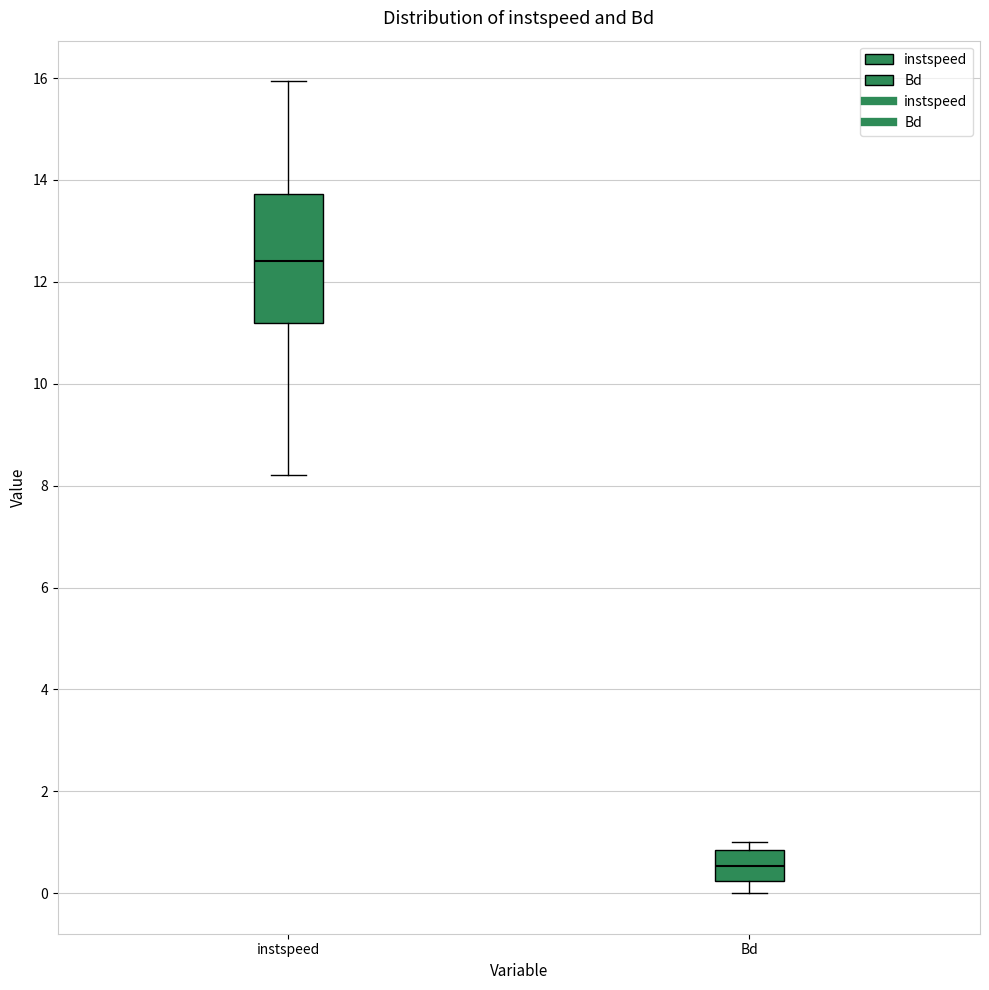

Reading left to right, transcribe this box plot: for each box, give where its median line is, the range the box spans, and where its two whiskers end, as read against the y-axis. The values are not printed on the chart, so give them approximately, as read against the axis.

instspeed: median 12.4, box 11.2 to 13.8, whiskers 8.2 to 16.0
Bd: median 0.6, box 0.2 to 0.8, whiskers 0.0 to 1.0